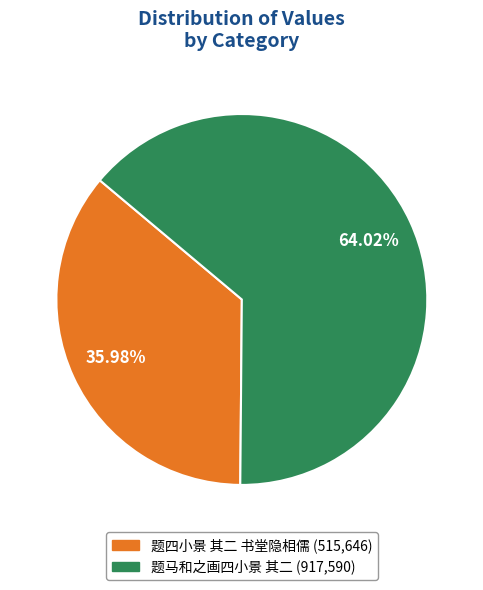

Count the number of slices in the pie.

2